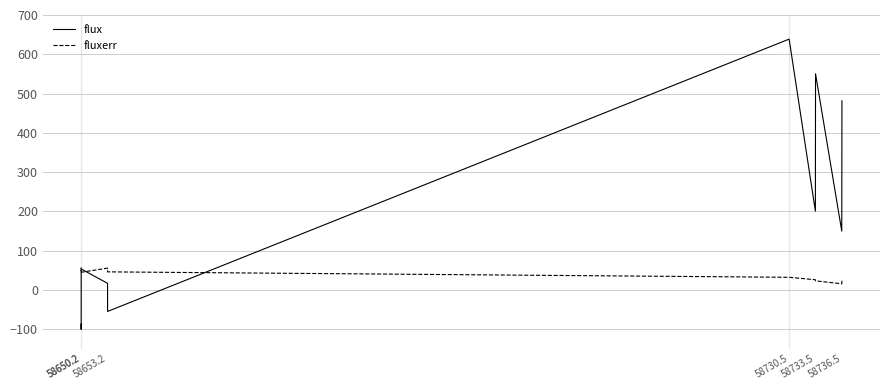

How many values in the flux series exceed 53?

6